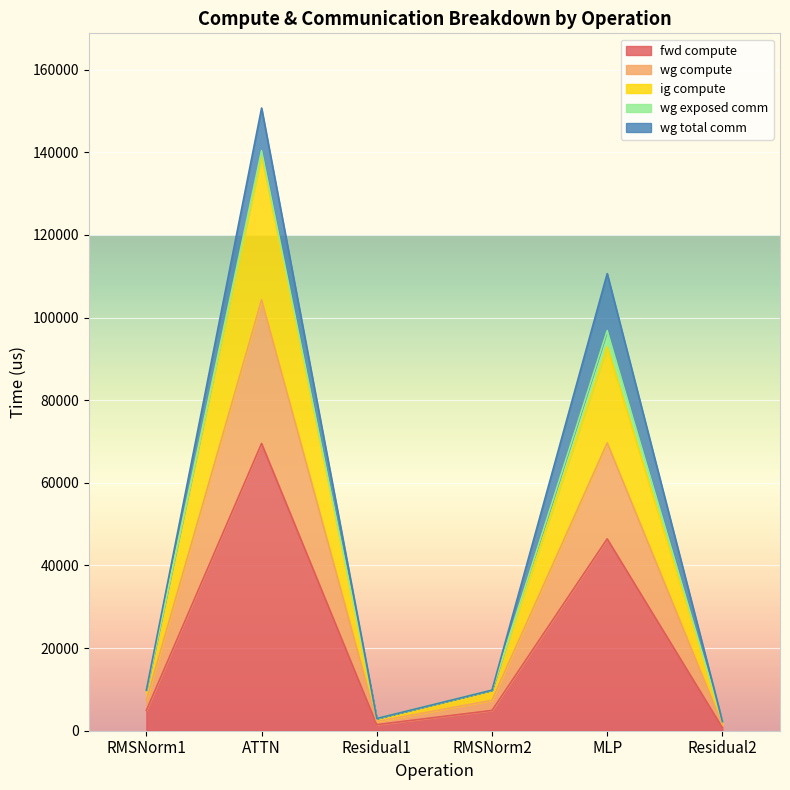

Does the chart display data point markers on the line(s)?

No